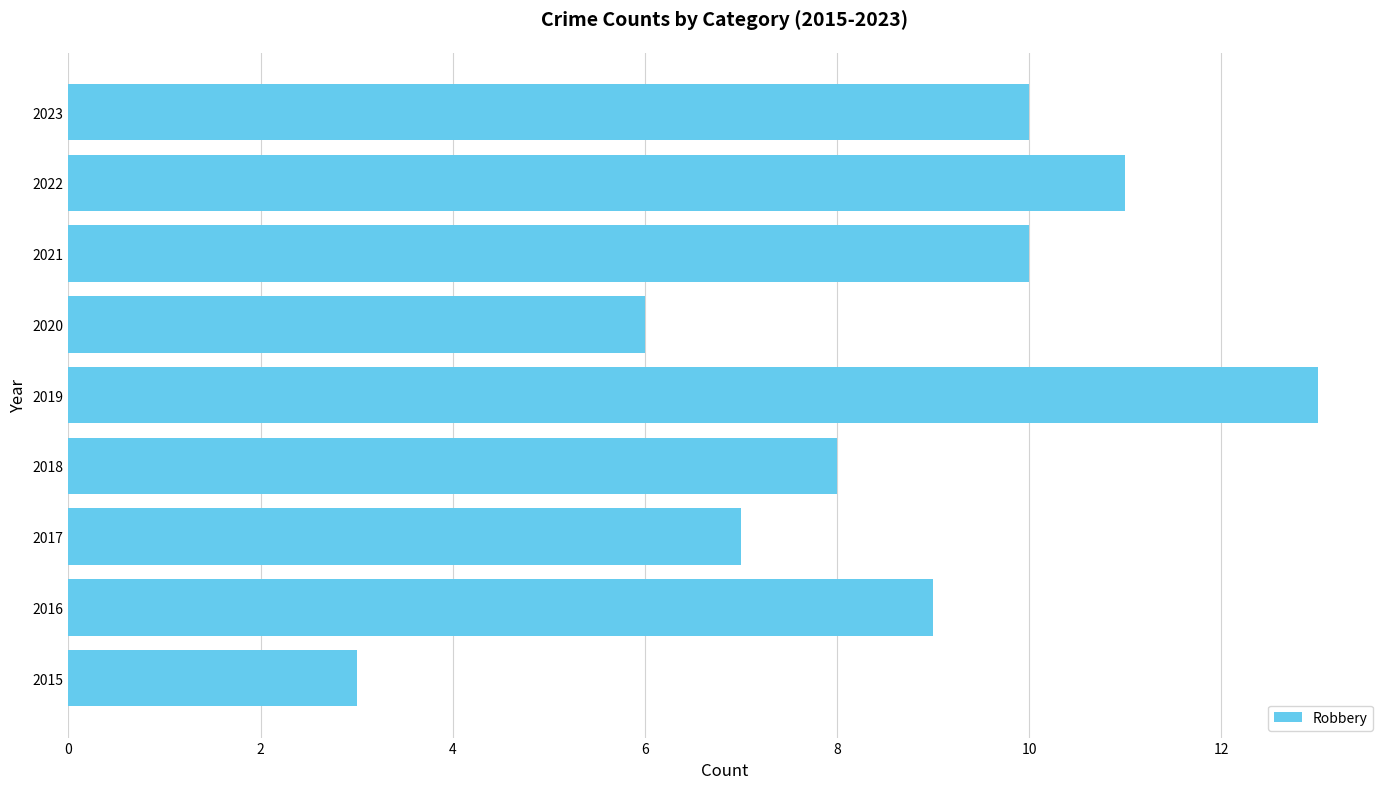

What is the difference between the maximum and minimum values?

10